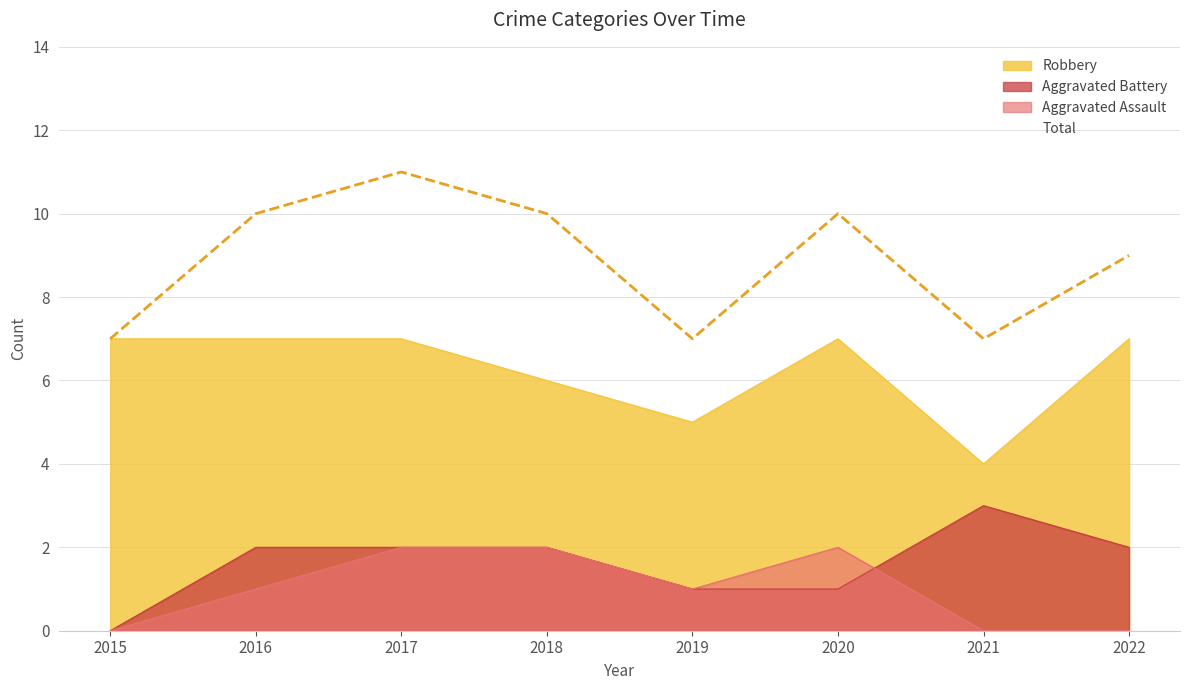

Reading left to right, list all the values displayed in this chart.

Aggravated Assault: 2015=0	2016=1	2017=2	2018=2	2019=1	2020=2	2021=0	2022=0
Aggravated Battery: 2015=0	2016=2	2017=2	2018=2	2019=1	2020=1	2021=3	2022=2
Robbery: 2015=7	2016=7	2017=7	2018=6	2019=5	2020=7	2021=4	2022=7
Total: 2015=7	2016=10	2017=11	2018=10	2019=7	2020=10	2021=7	2022=9